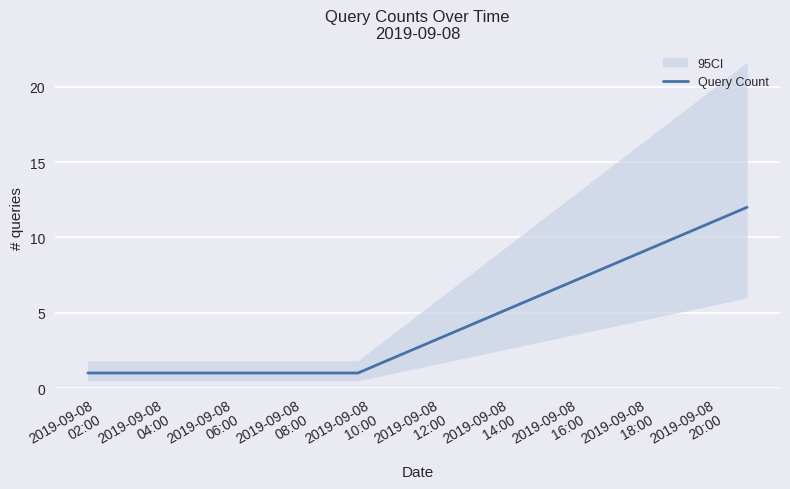

Does the chart display data point markers on the line(s)?

No